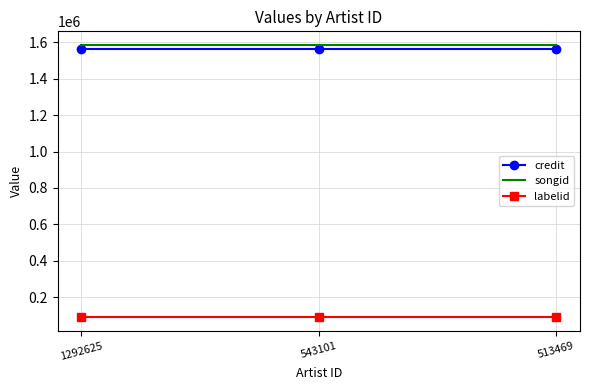

What is the total value across all series at 513469?

3235551